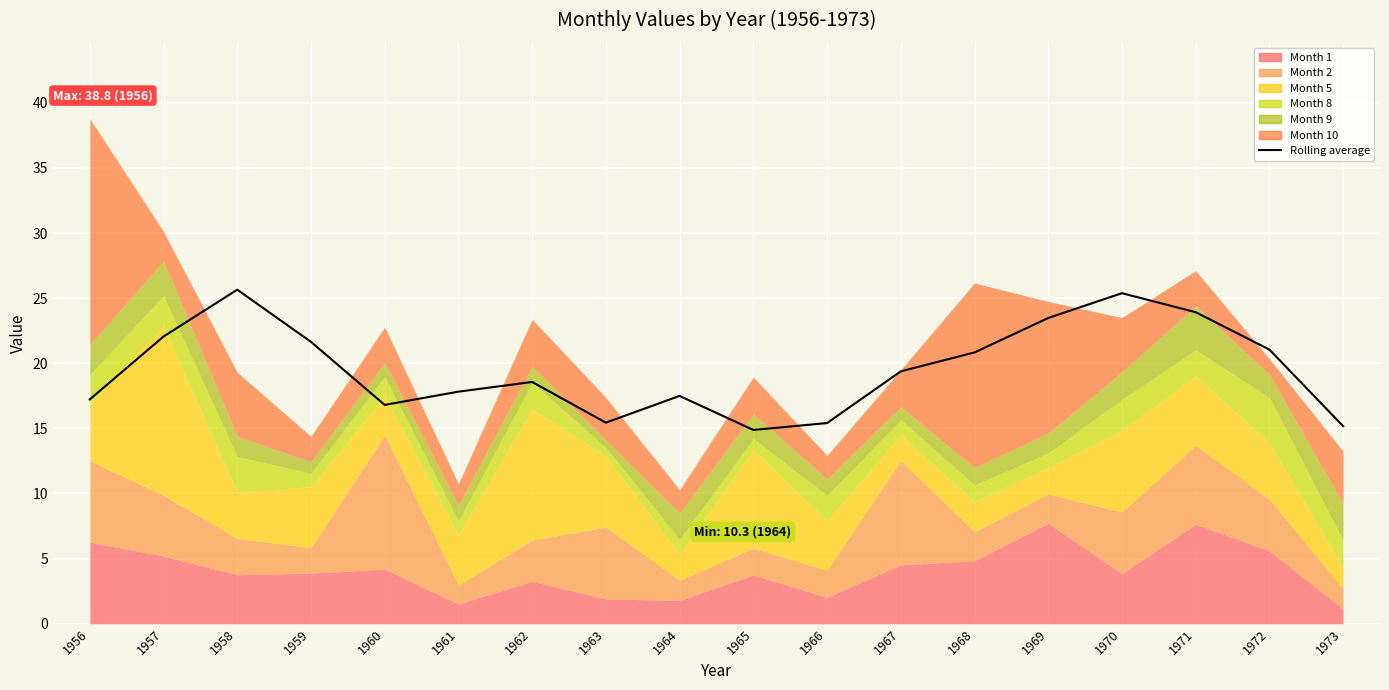

What is the value of the 4th point from the left?

21.6